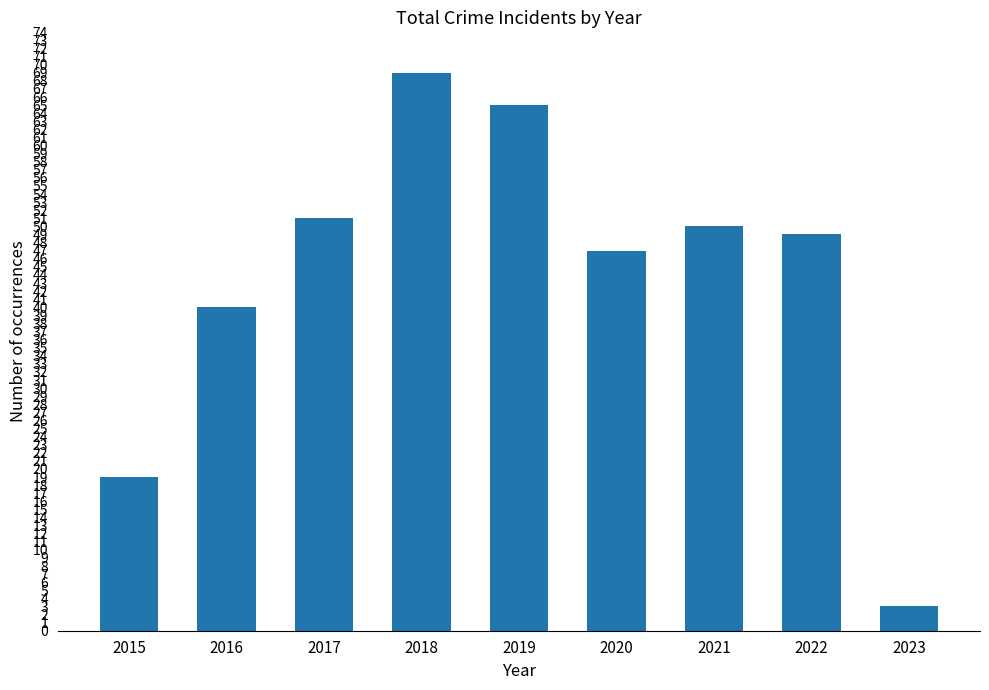

How many series are shown in this chart?

1